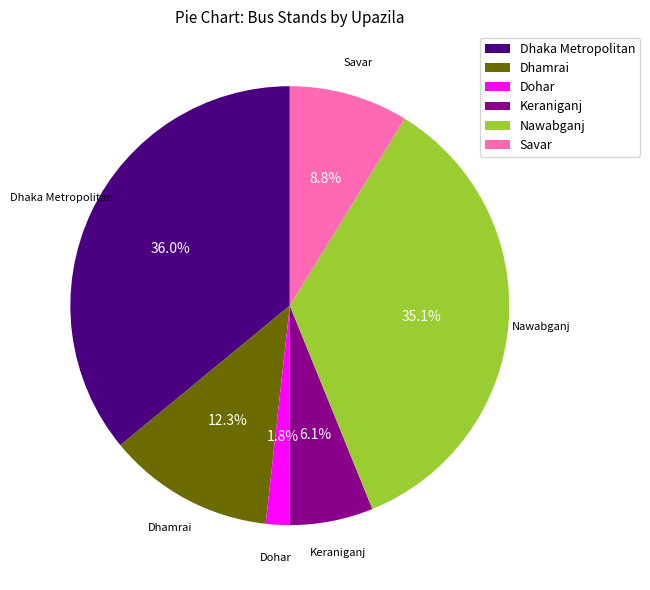

Which has a higher value, Savar or Keraniganj?

Savar